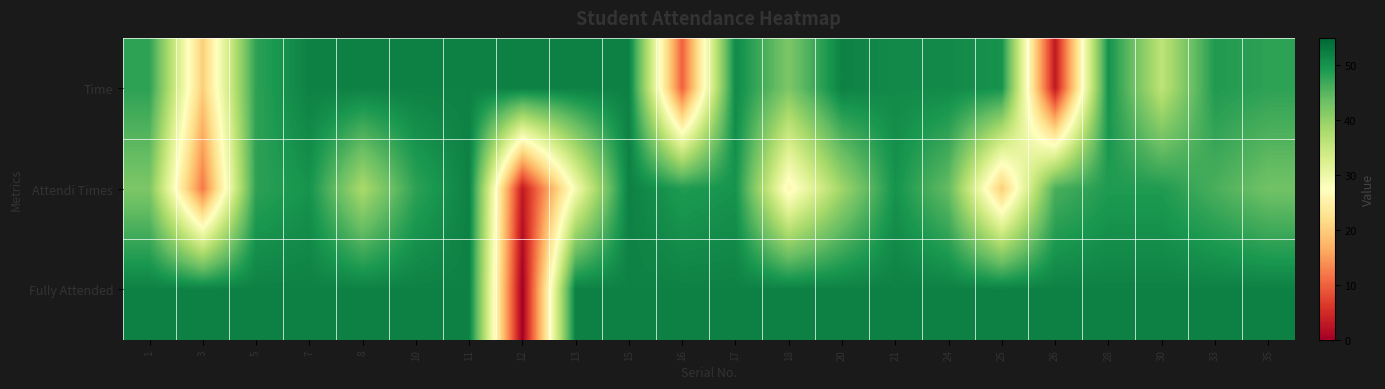

Which series has the widest spread of values?

Fully Attended